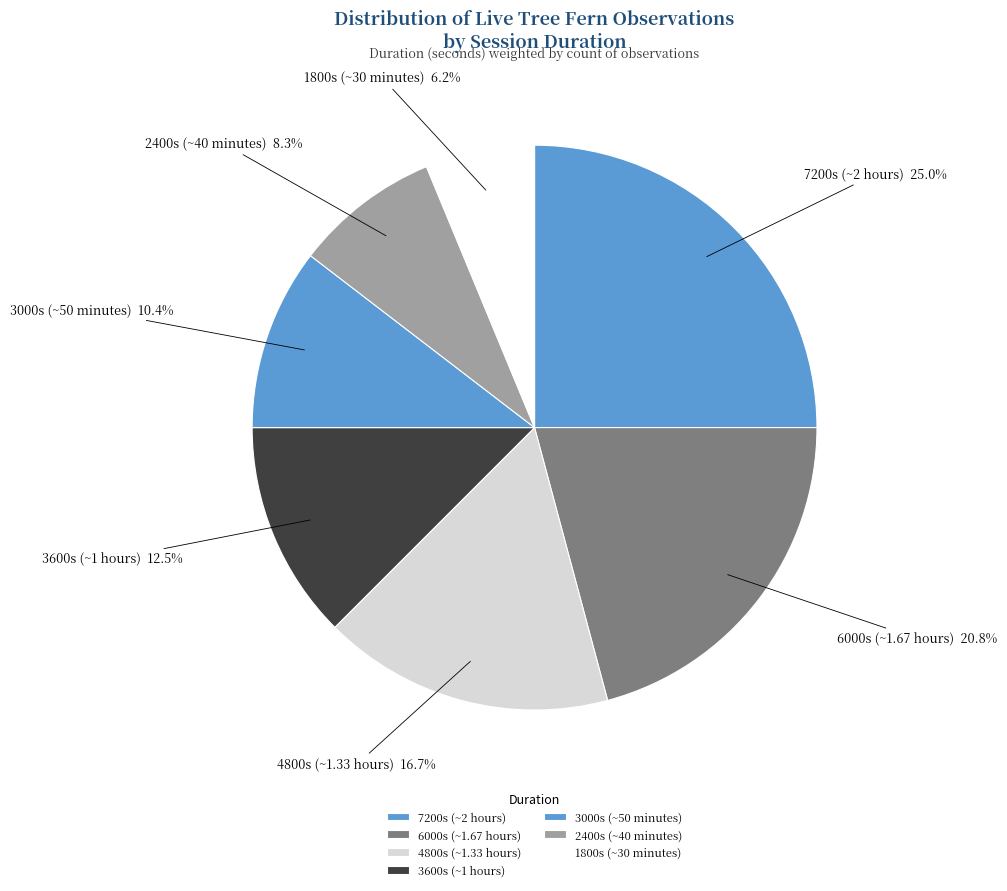

What percentage is the 4800s (~1.33 hours) slice, to the nearest percent?

17%